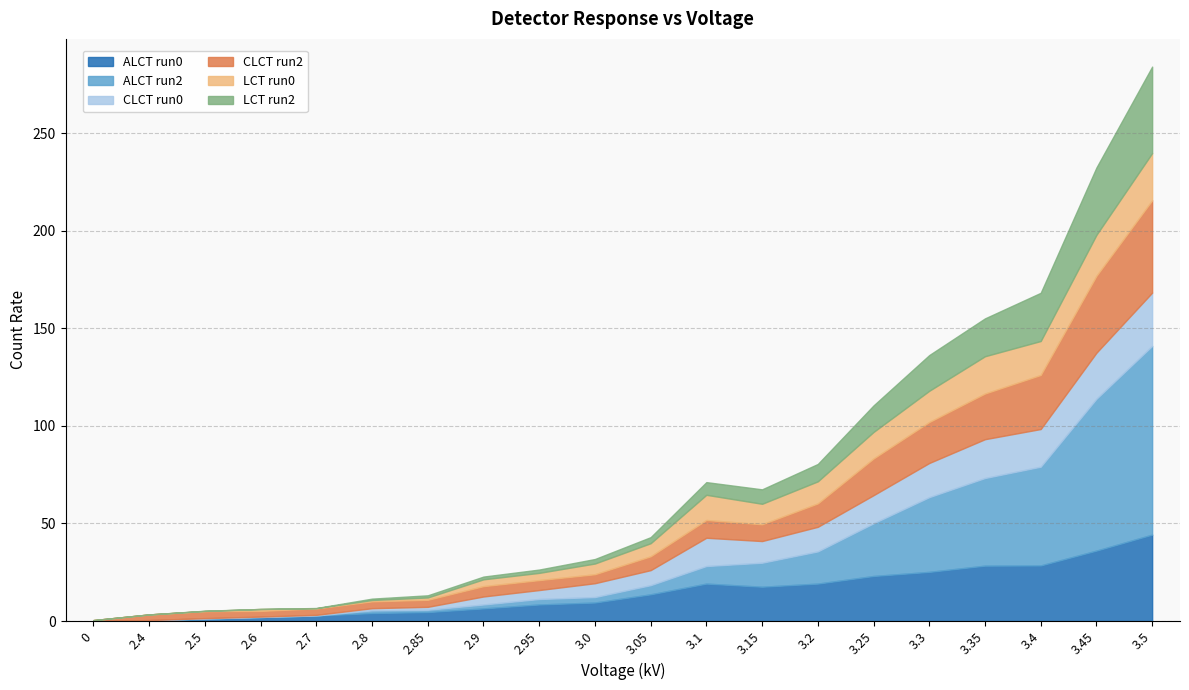

At which category is the sum across all series the highest?

3.5